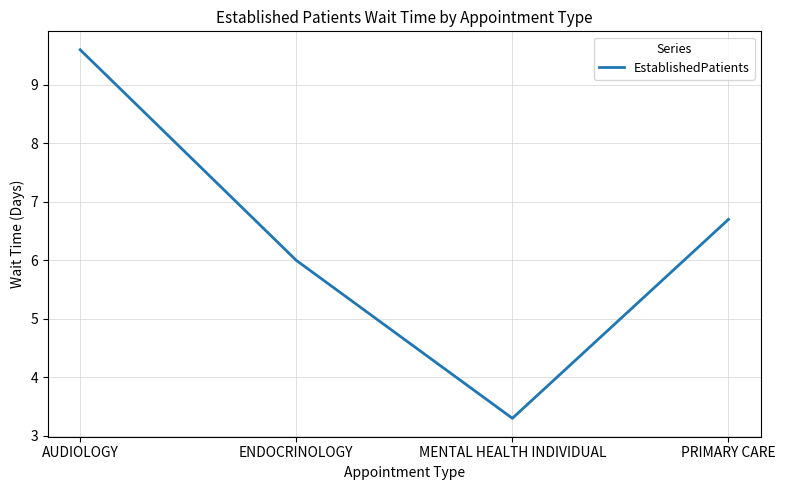

How many categories are shown in the chart?

4